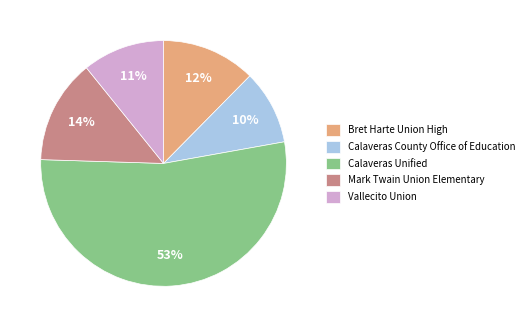

Do Bret Harte Union High and Mark Twain Union Elementary together represent more than half of the pie?

No